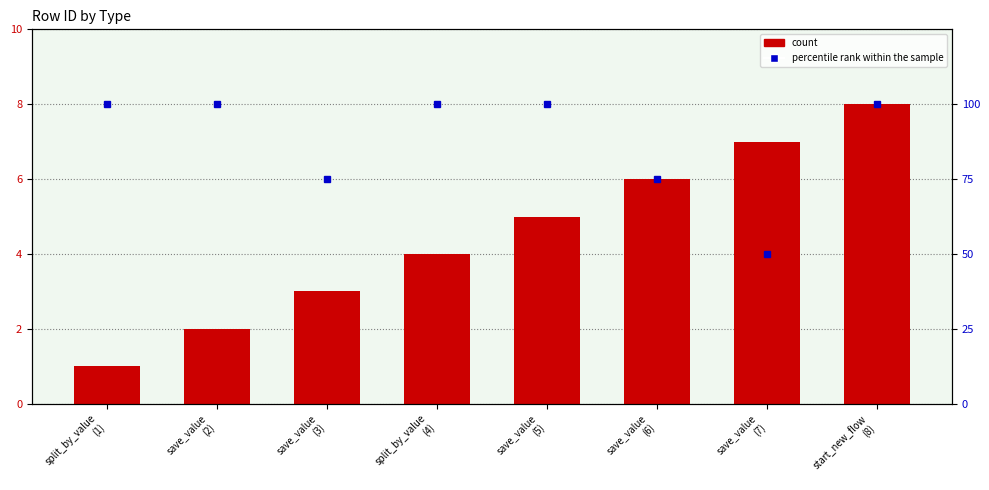

Reading left to right, list all the values displayed in this chart.

count: split_by_value
(1)=1	save_value
(2)=2	save_value
(3)=3	split_by_value
(4)=4	save_value
(5)=5	save_value
(6)=6	save_value
(7)=7	start_new_flow
(8)=8
percentile rank within the sample: split_by_value
(1)=100	save_value
(2)=100	save_value
(3)=75	split_by_value
(4)=100	save_value
(5)=100	save_value
(6)=75	save_value
(7)=50	start_new_flow
(8)=100